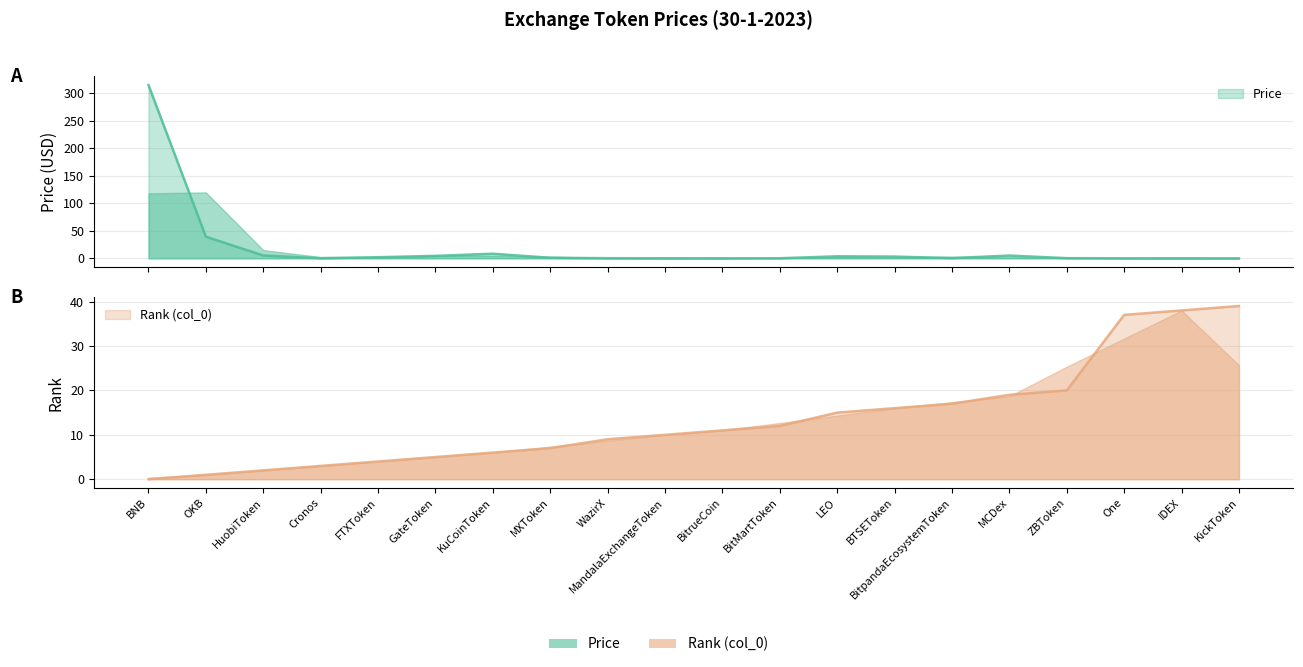

What position from the right is FTXToken?

16